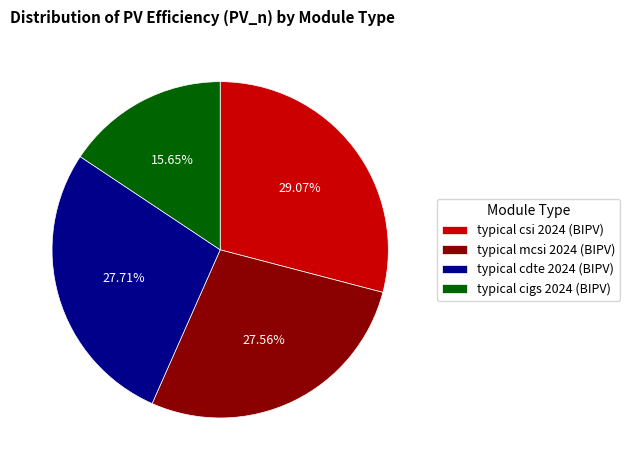

Which has a higher value, typical csi 2024 (BIPV) or typical cigs 2024 (BIPV)?

typical csi 2024 (BIPV)